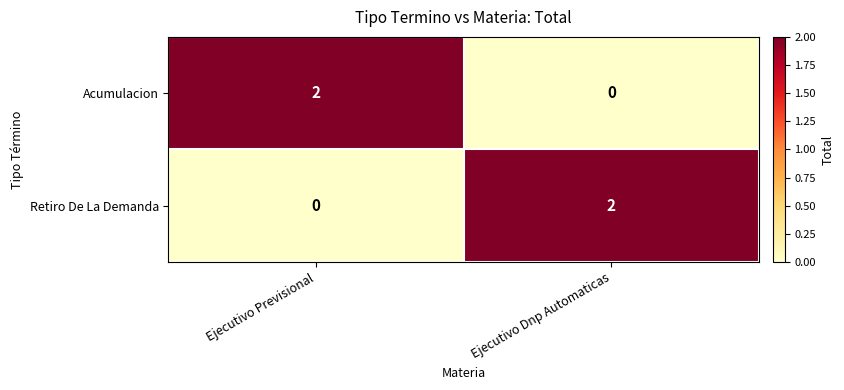

Is it true that Acumulacion equals 2 at Ejecutivo Previsional?

True